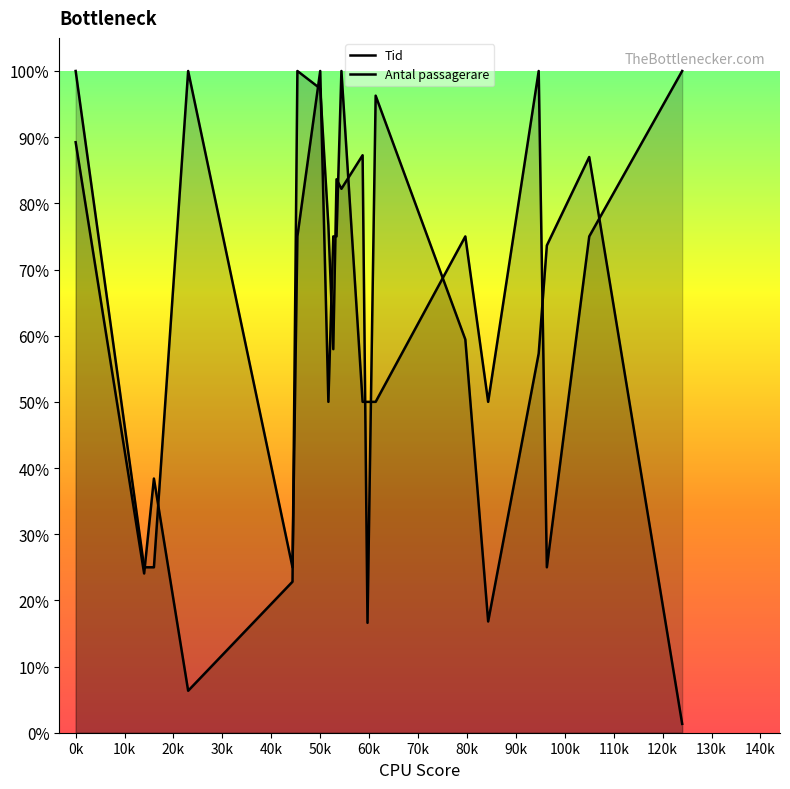

Which series has the largest total across all categories?

Antal passagerare